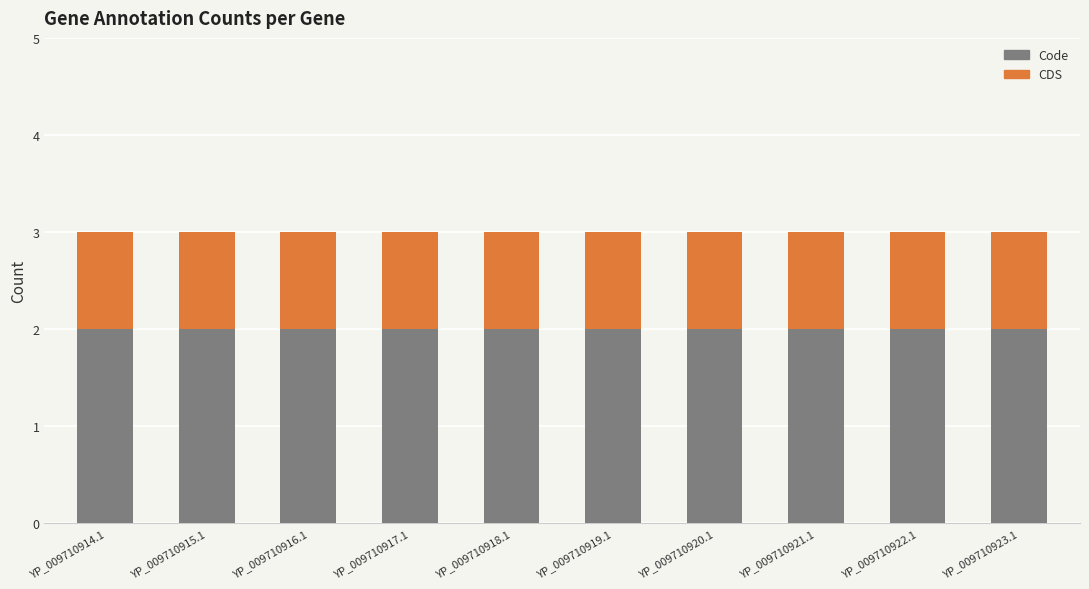

Read the Code value at YP_009710914.1.

2